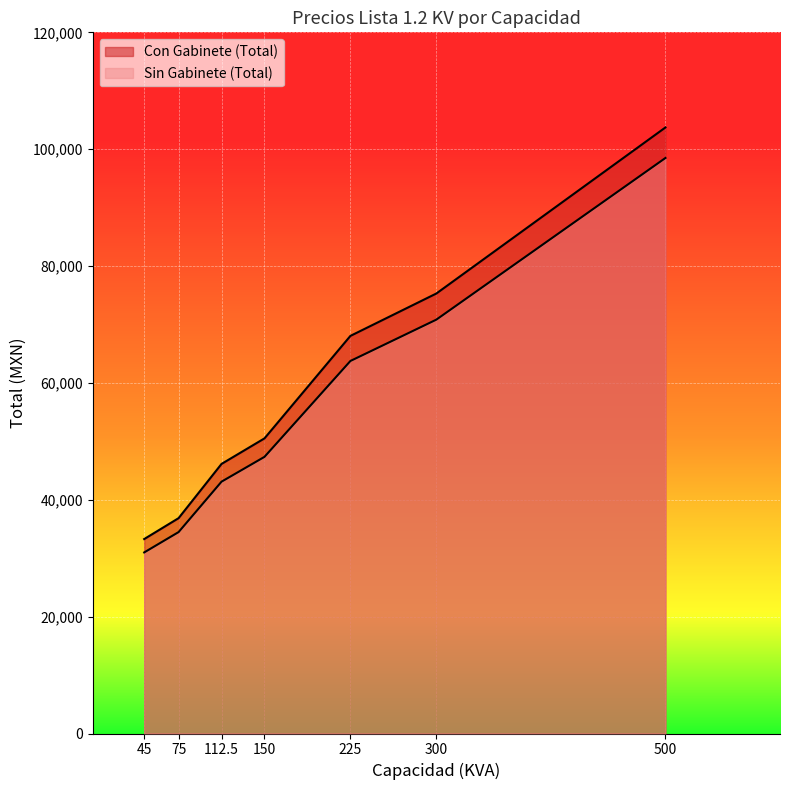

Which series changed the most between 75 and 150?

Con Gabinete (Total)